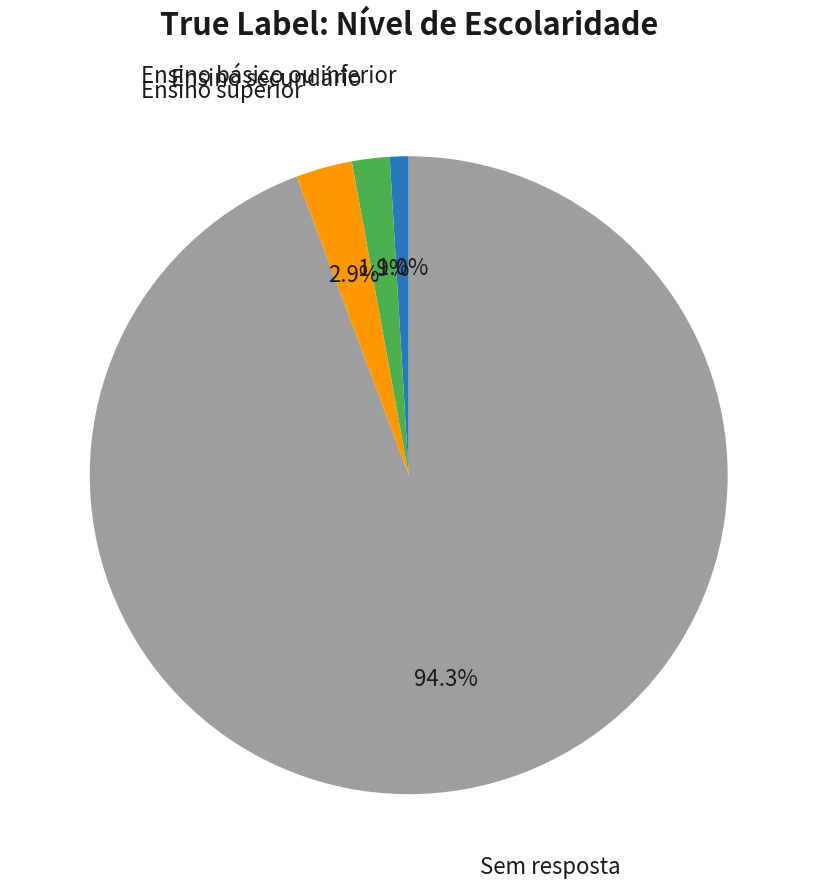

Is there a majority slice in this chart?

Yes